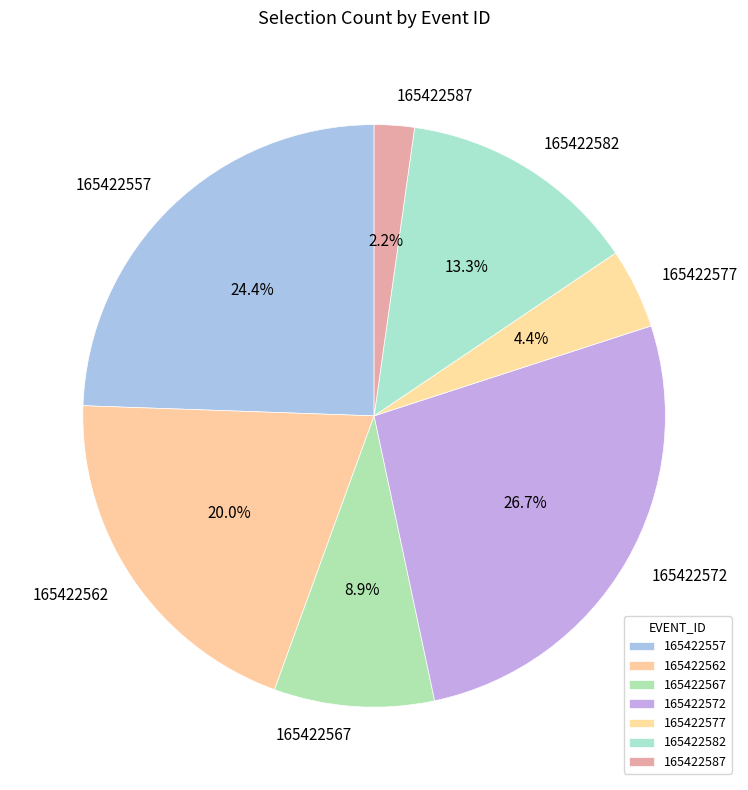

Approximately how many times larger is the value at 165422577 compared to 165422572?

0.2